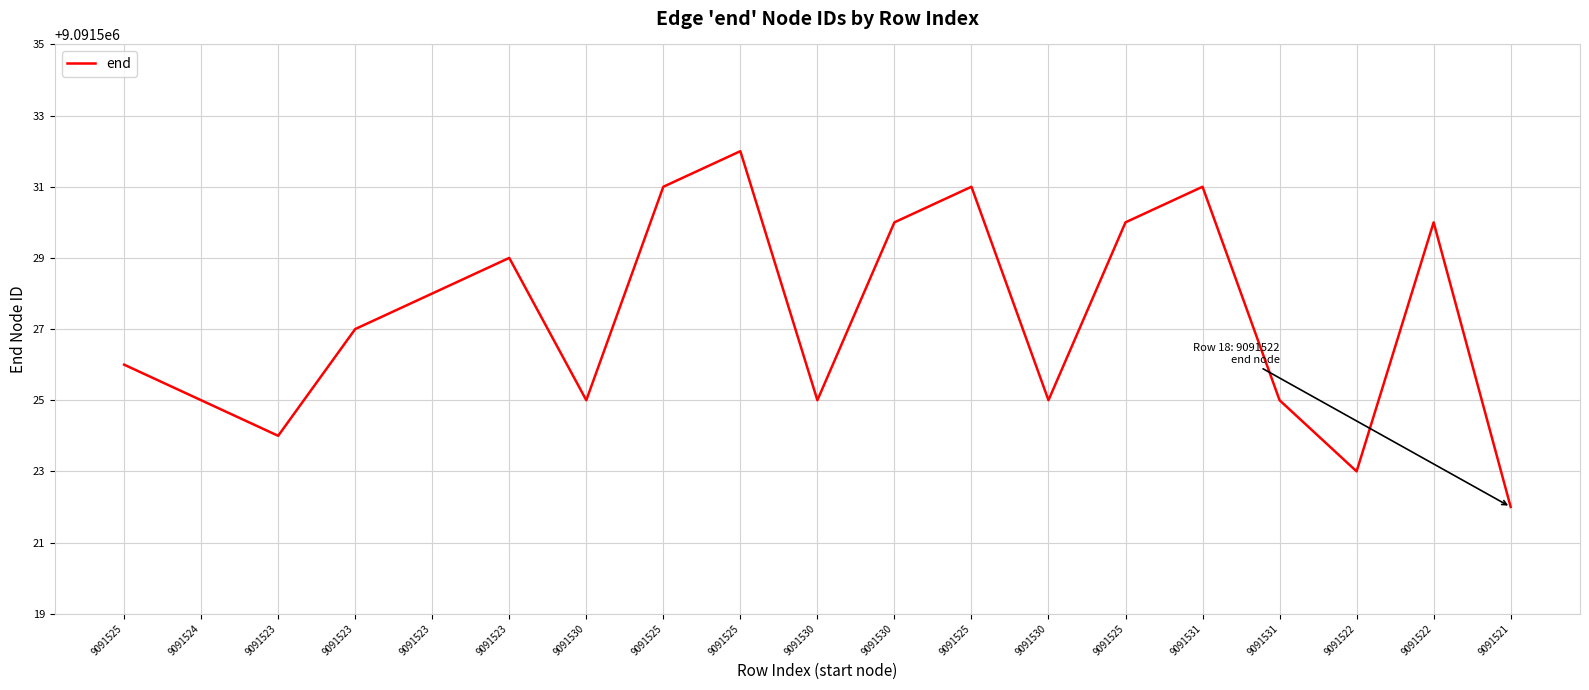

Between 9091521 and 9091525, which is larger?

9091525